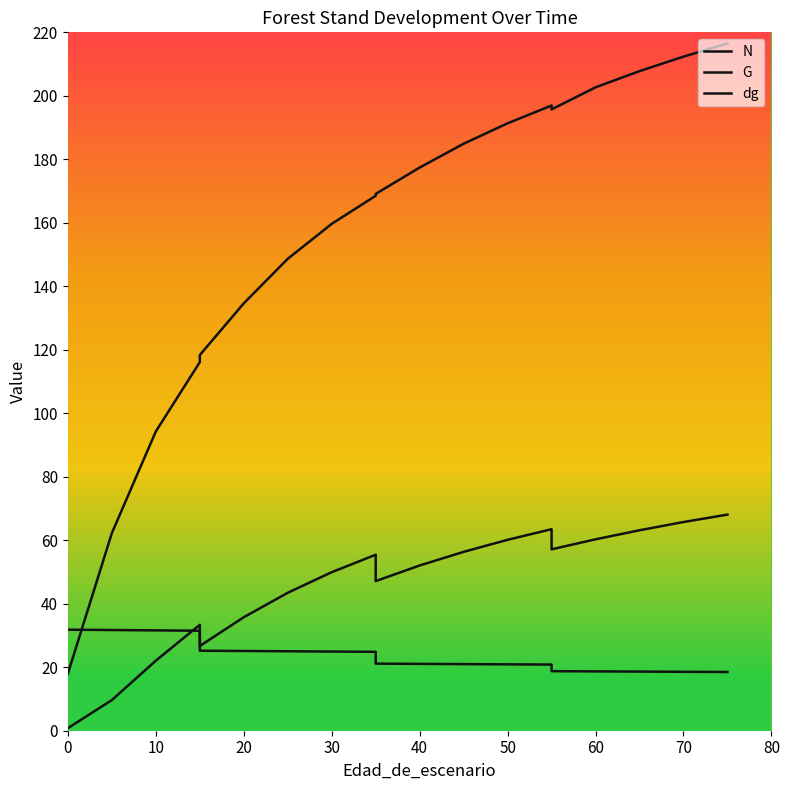

Is this an area chart (filled region under the line)?

No